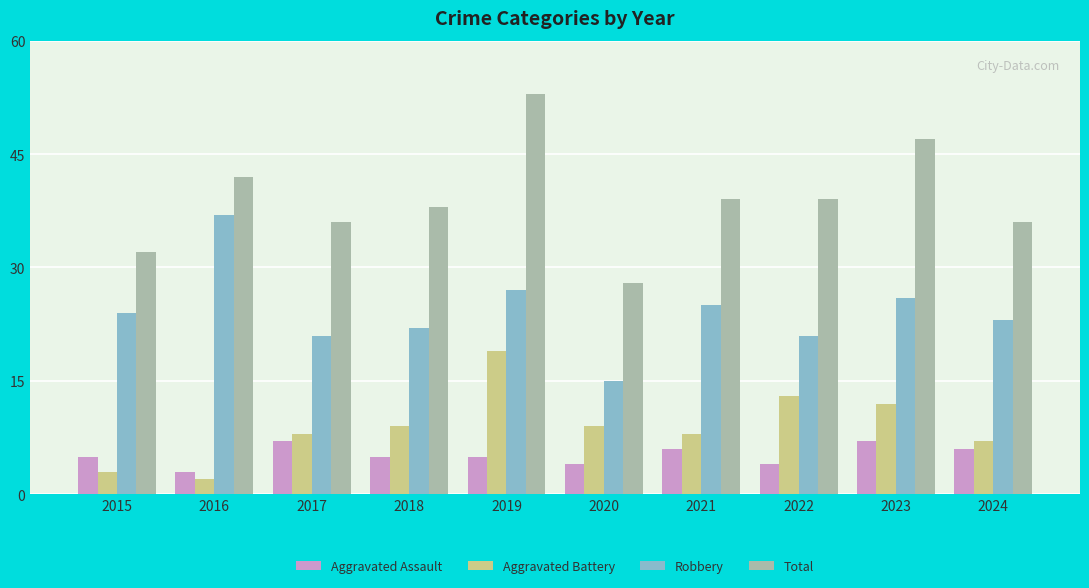

Which series has the largest range (max minus min)?

Total